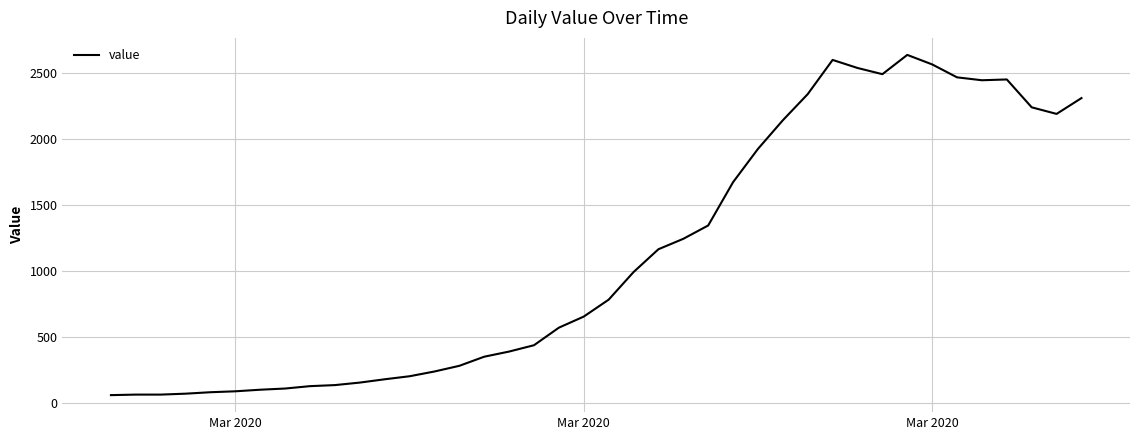

What is the smallest value displayed?

61